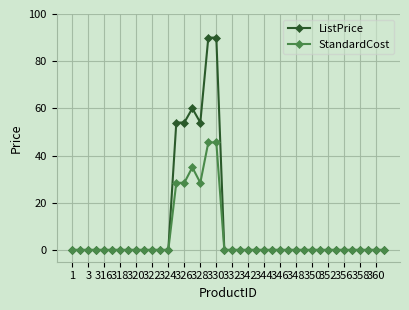

Which series has the largest total across all categories?

ListPrice